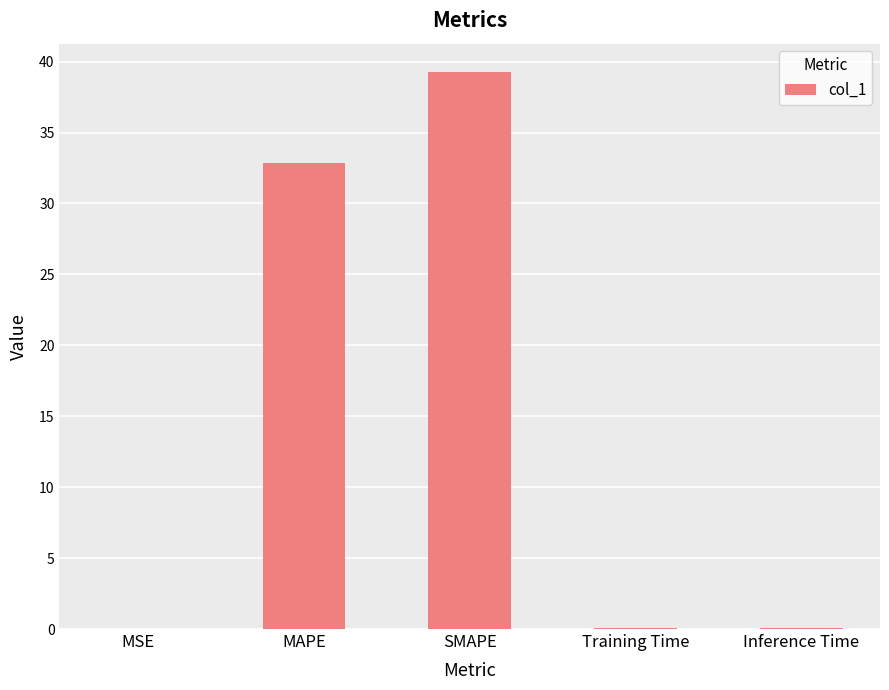

Which has a higher value, MSE or SMAPE?

SMAPE